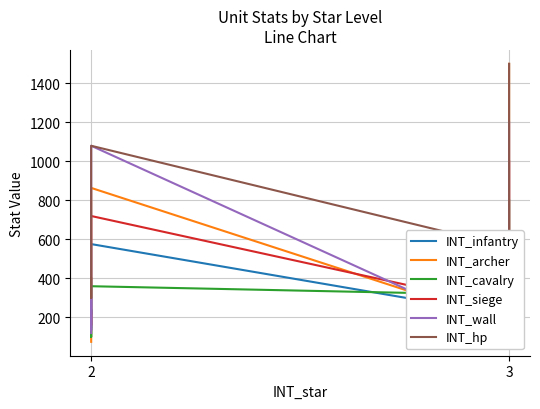

Does the chart display data point markers on the line(s)?

No